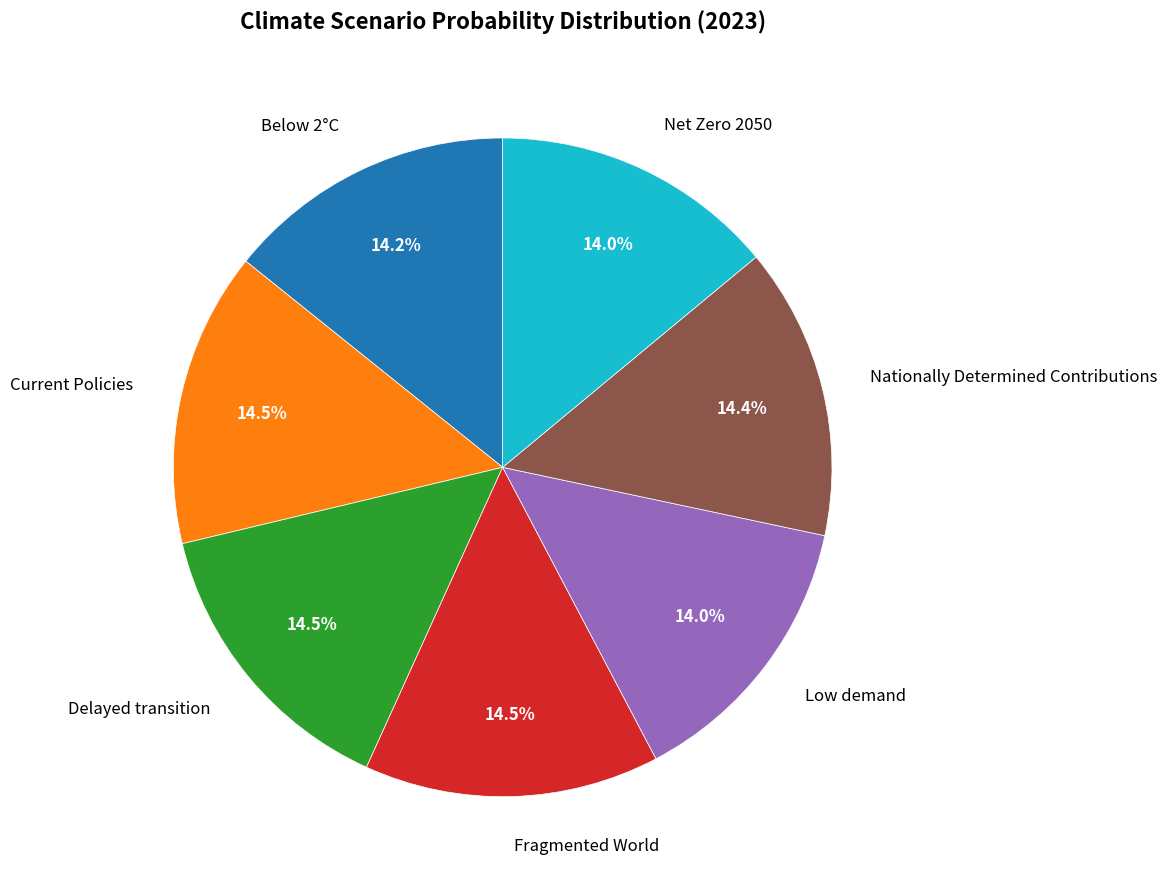

Which has a higher value, Low demand or Current Policies?

Current Policies